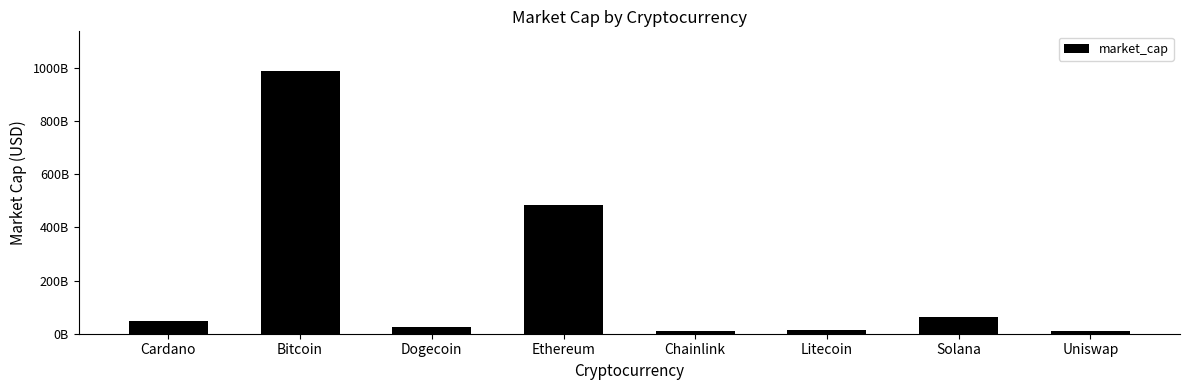

Which label corresponds to the largest value in the chart?

Bitcoin